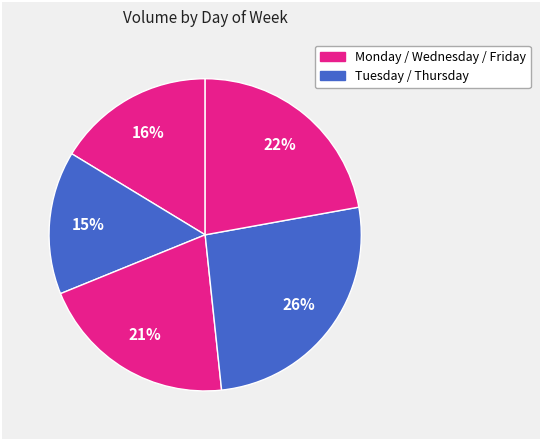

How many slices are in this pie chart?

5